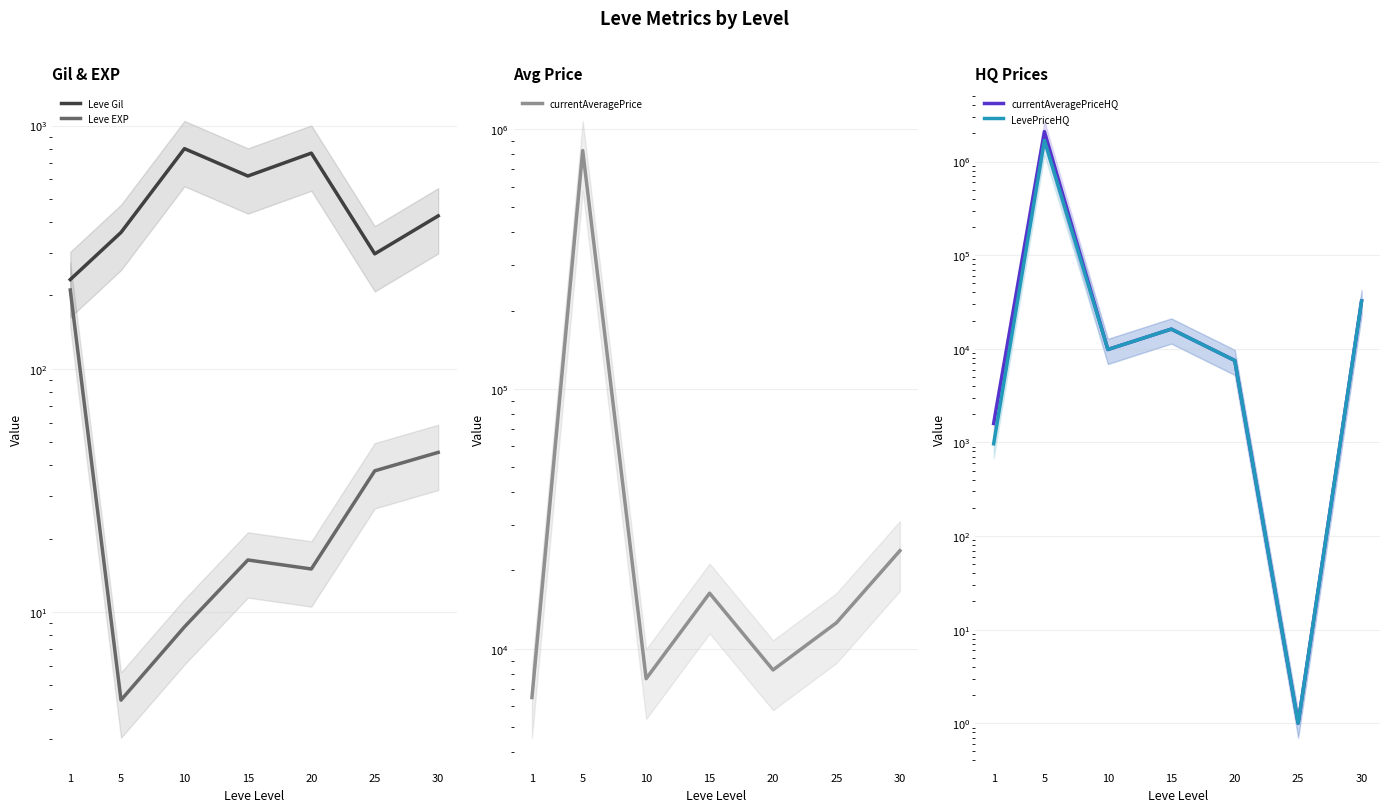

What is the difference between the maximum and minimum values in the Leve Gil series?

570.8